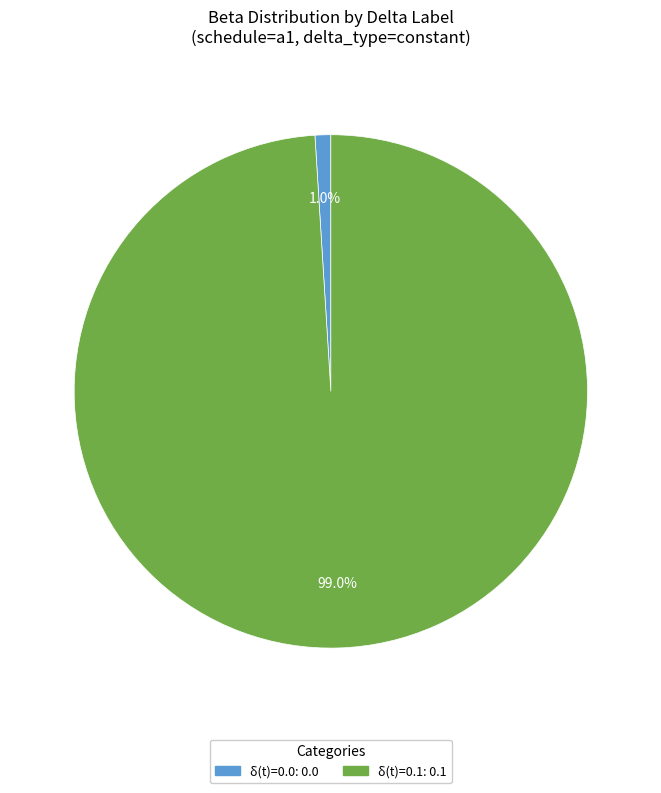

Does any single category account for the majority?

Yes